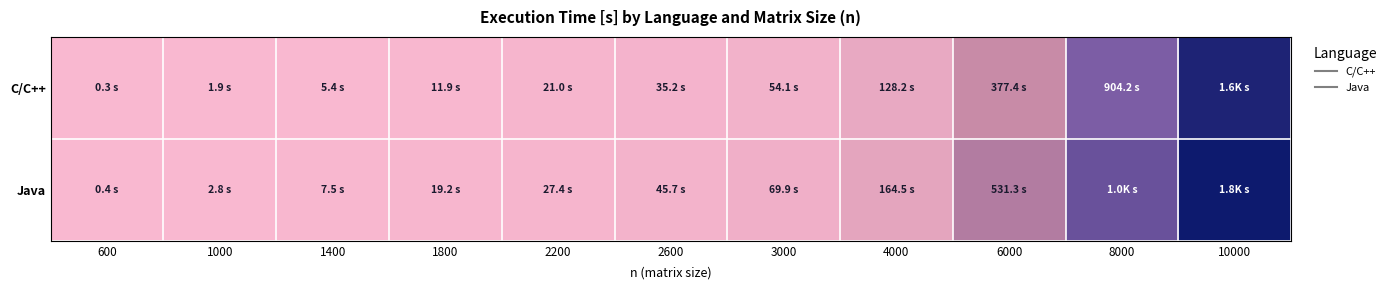

Reading left to right, extract all data points from this chart.

C/C++: 600=0.3	1000=1.9	1400=5.4	1800=11.9	2200=21.0	2600=35.2	3000=54.1	4000=128.2	6000=377.4	8000=904.2	10000=1587.0
Java: 600=0.4	1000=2.8	1400=7.5	1800=19.2	2200=27.4	2600=45.7	3000=69.9	4000=164.5	6000=531.3	8000=1025.0	10000=1762.1